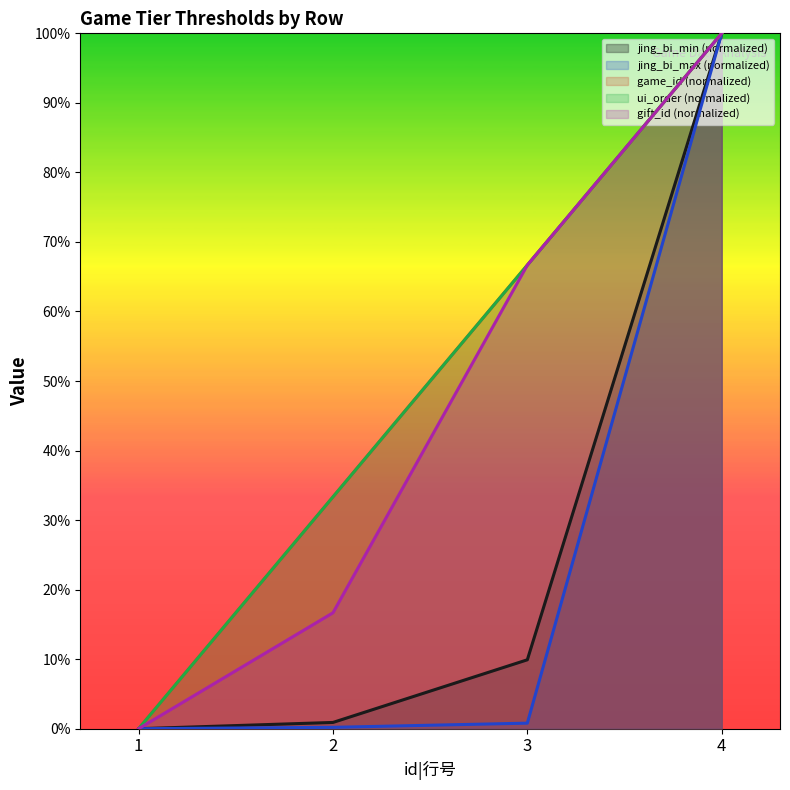

What is the total value across all series at 4?

5.0